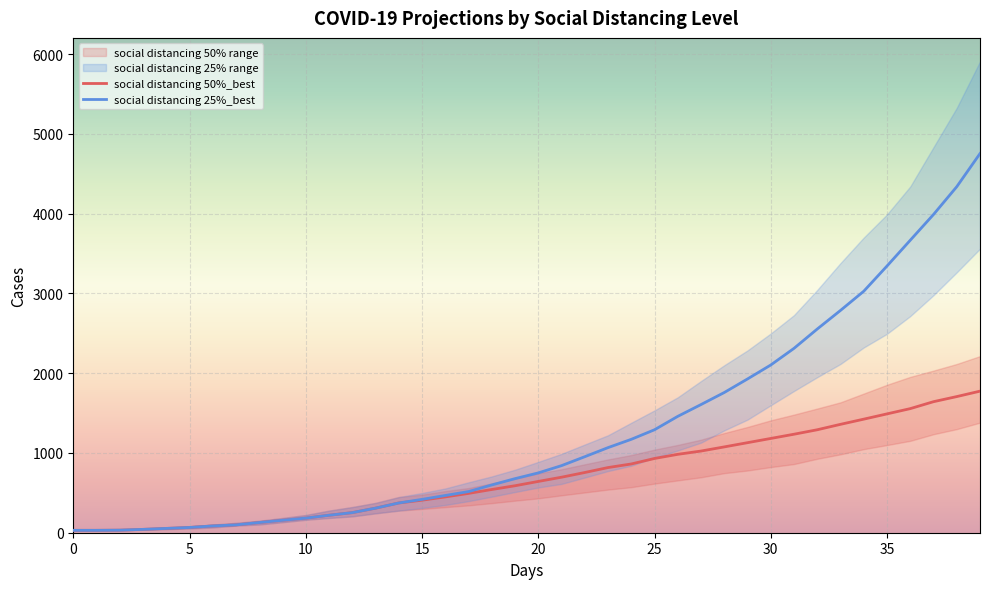

At how many categories does at least one series exceed 5077?

2